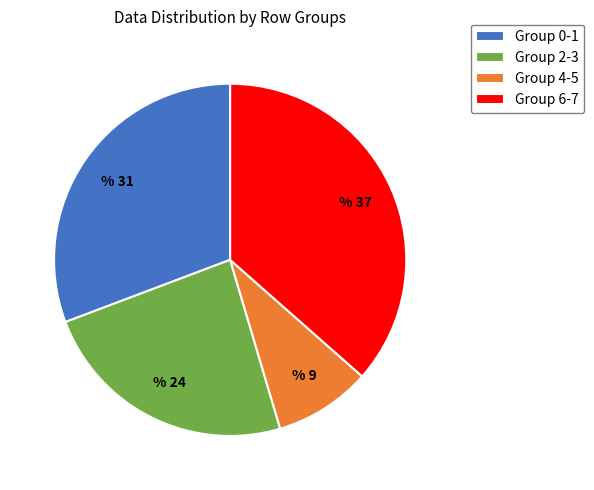

Approximately how many times larger is the value at Group 0-1 compared to Group 4-5?

3.5